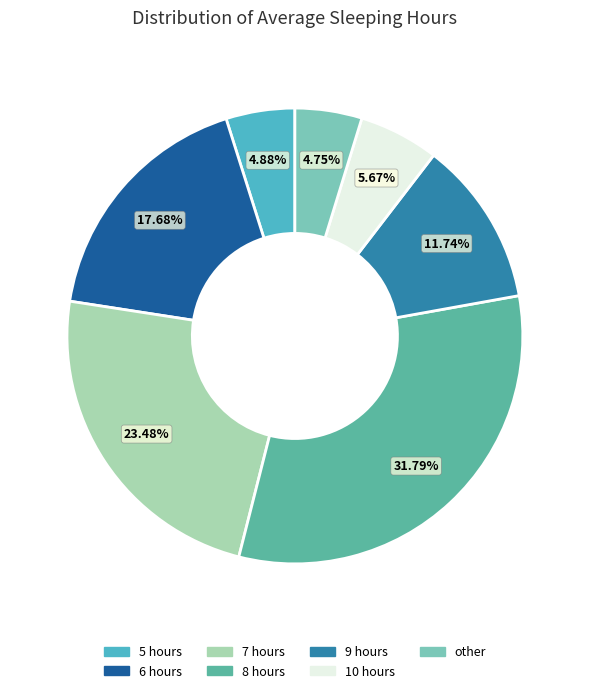

Approximately how many times larger is the value at 7 hours compared to 6 hours?

1.3